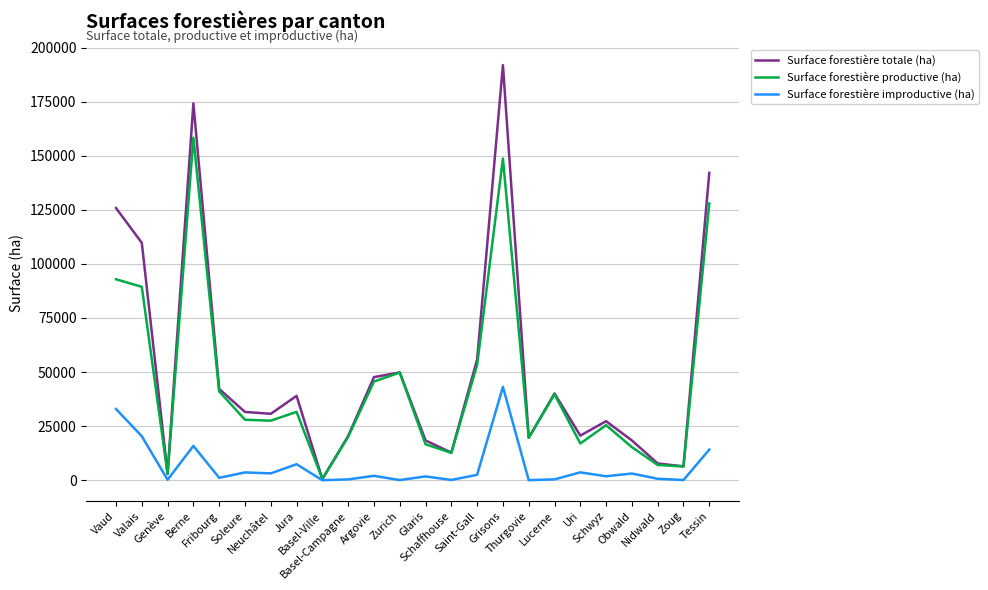

What is the greatest value displayed?

191881